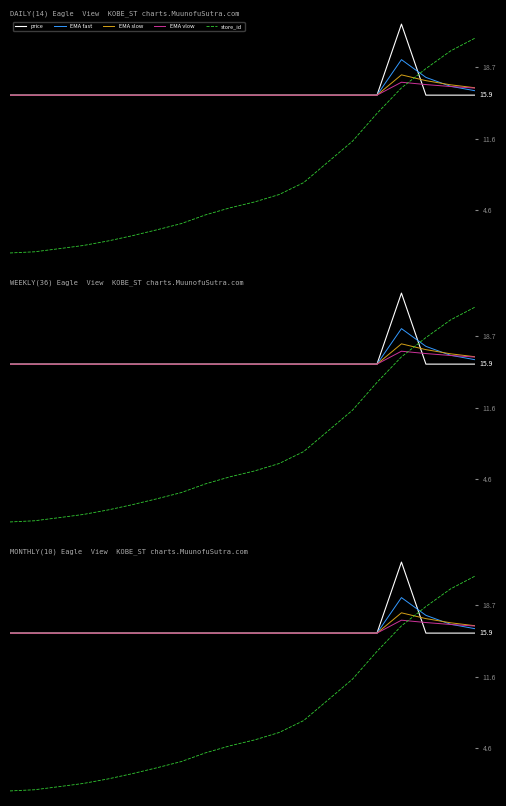

What is the maximum value for EMA fast?

19.4